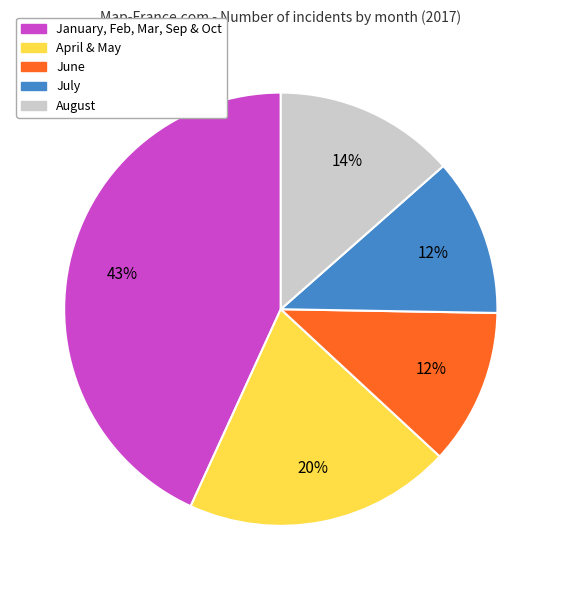

Which slice is the largest?

January, Feb, Mar, Sep & Oct